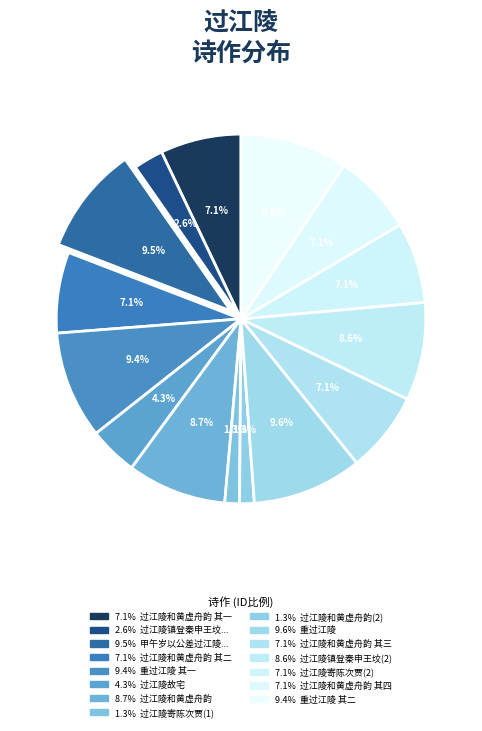

How many segments does this pie chart have?

15